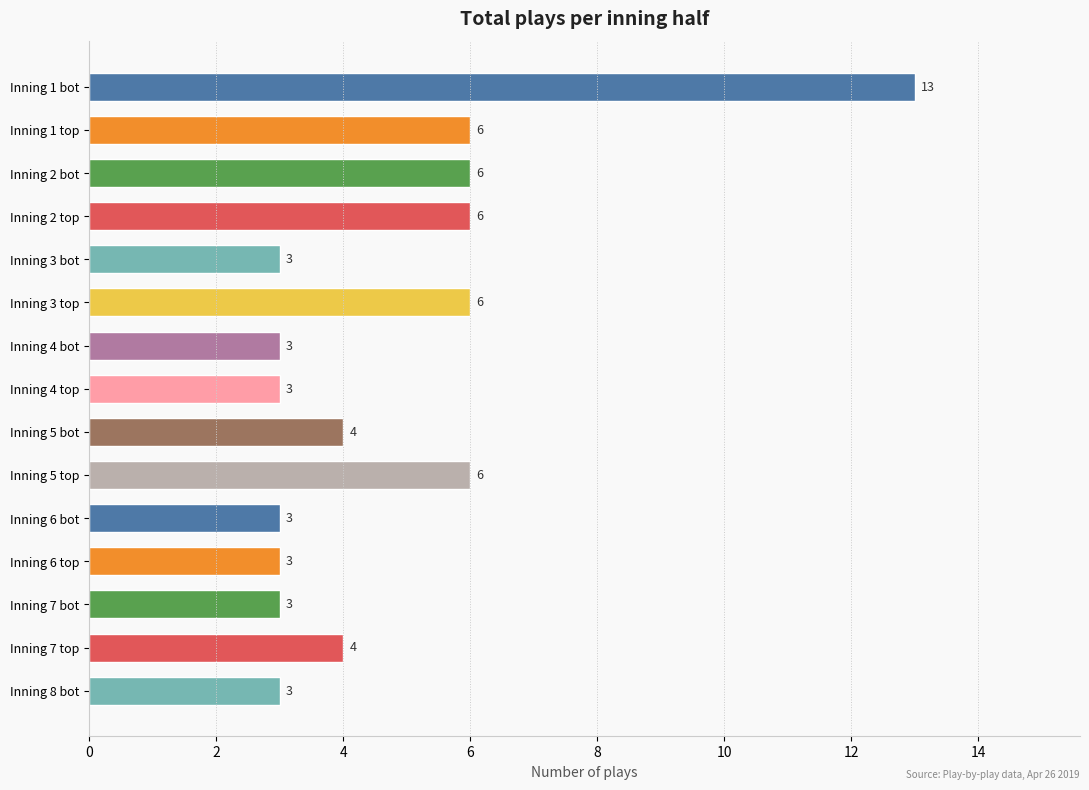

True or false: the data shows 1 at Inning 8 bot.

False